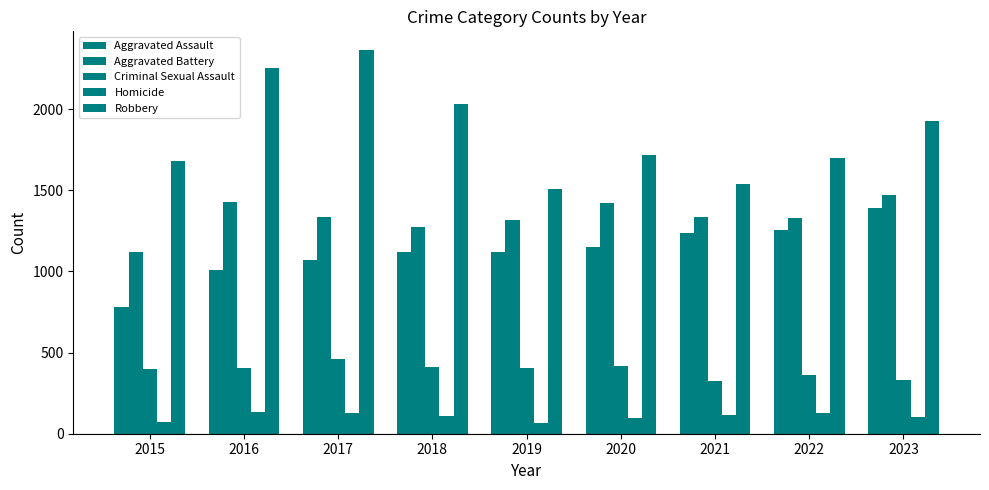

The Aggravated Assault series shows 631 at 2018. True or false?

False